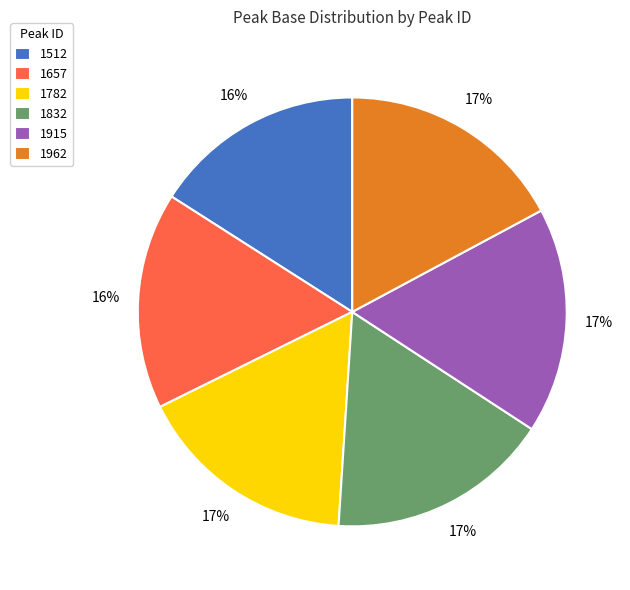

To the nearest percent, what portion does 1962 represent?

17%